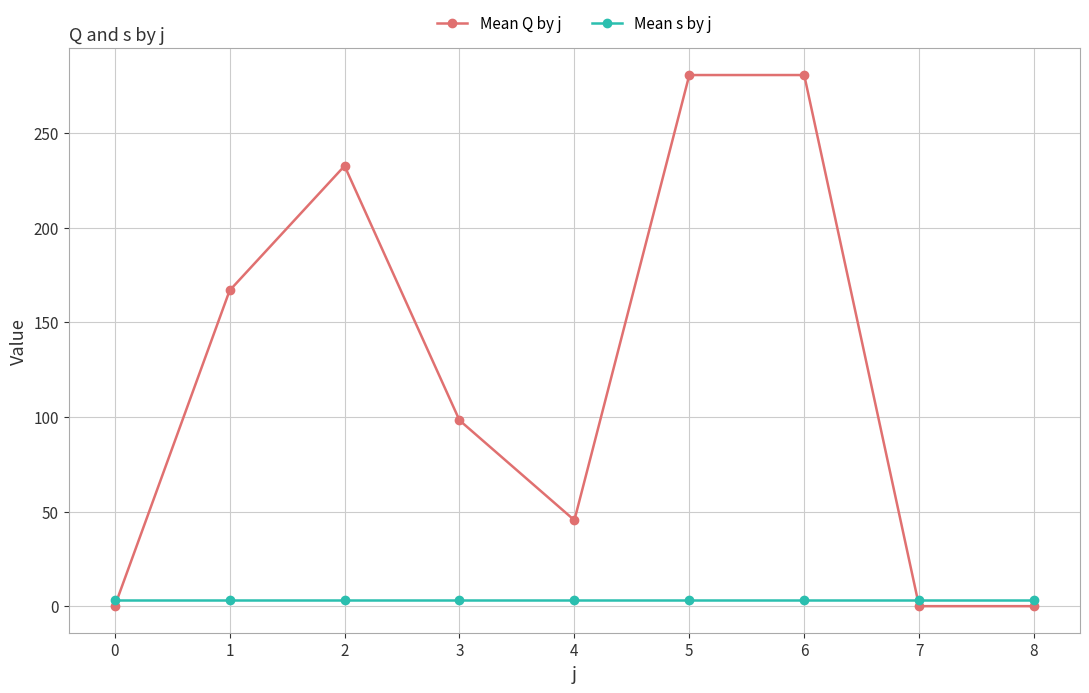

What is the sum of all Mean Q by j values?

1104.2